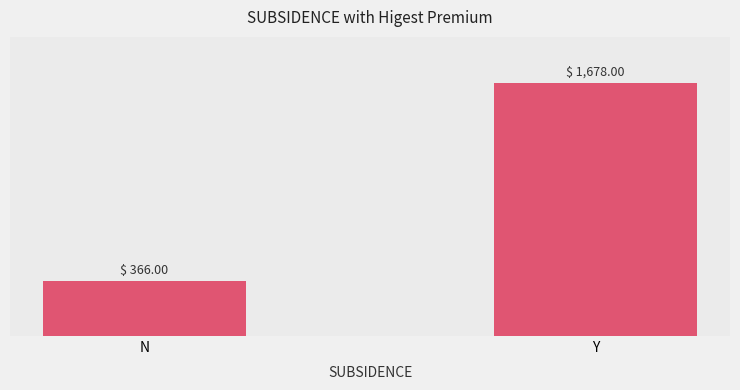

What is the label of the 1st bar from the left?

N